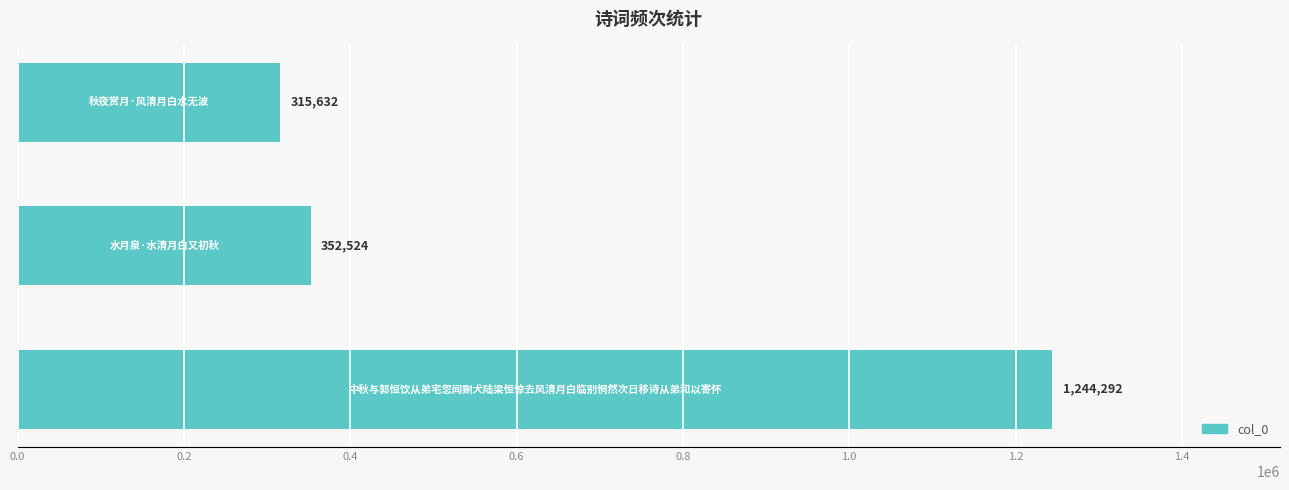

What is the difference between the maximum and second lowest values?

891768